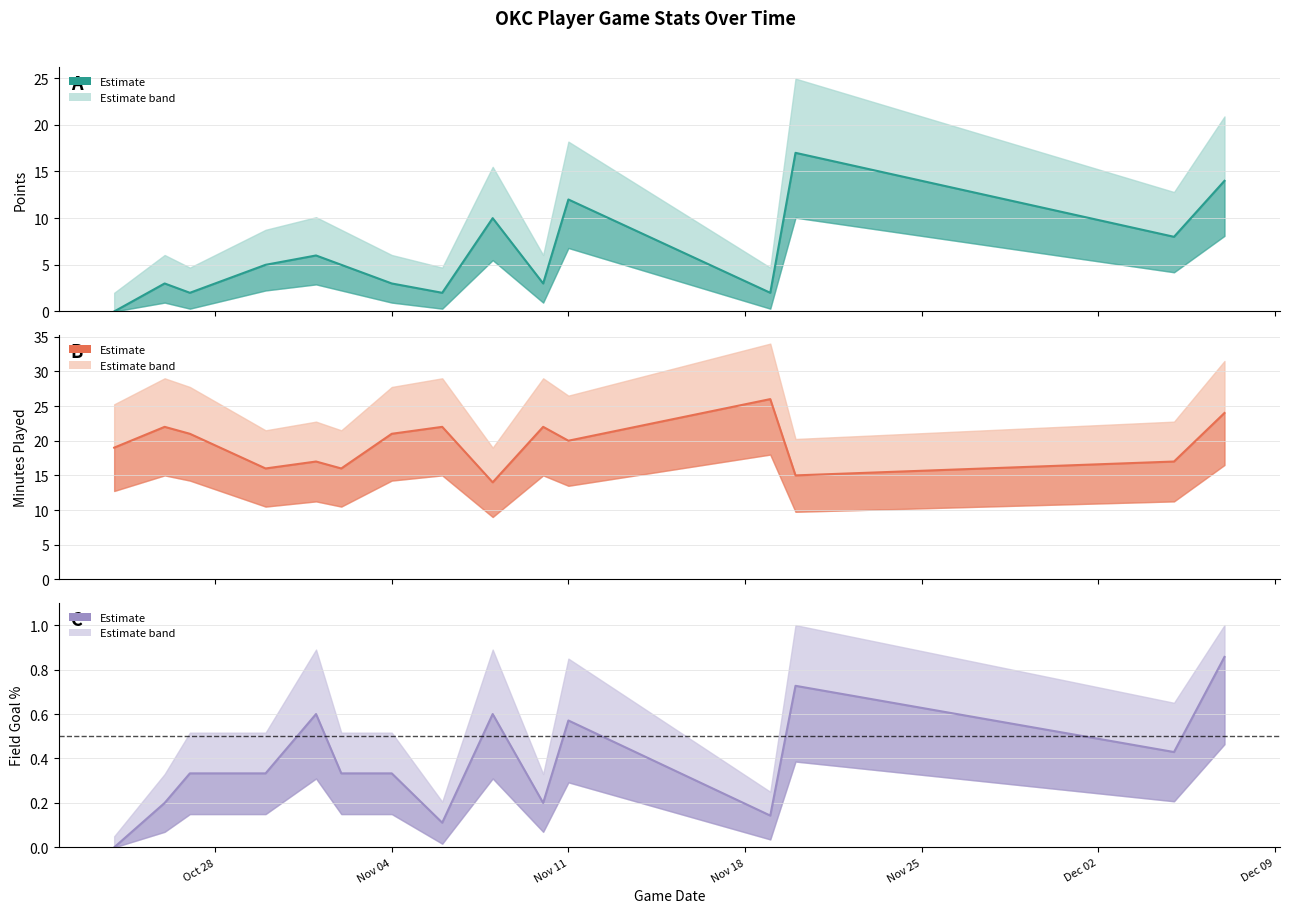

Which series has the largest total across all categories?

minutes